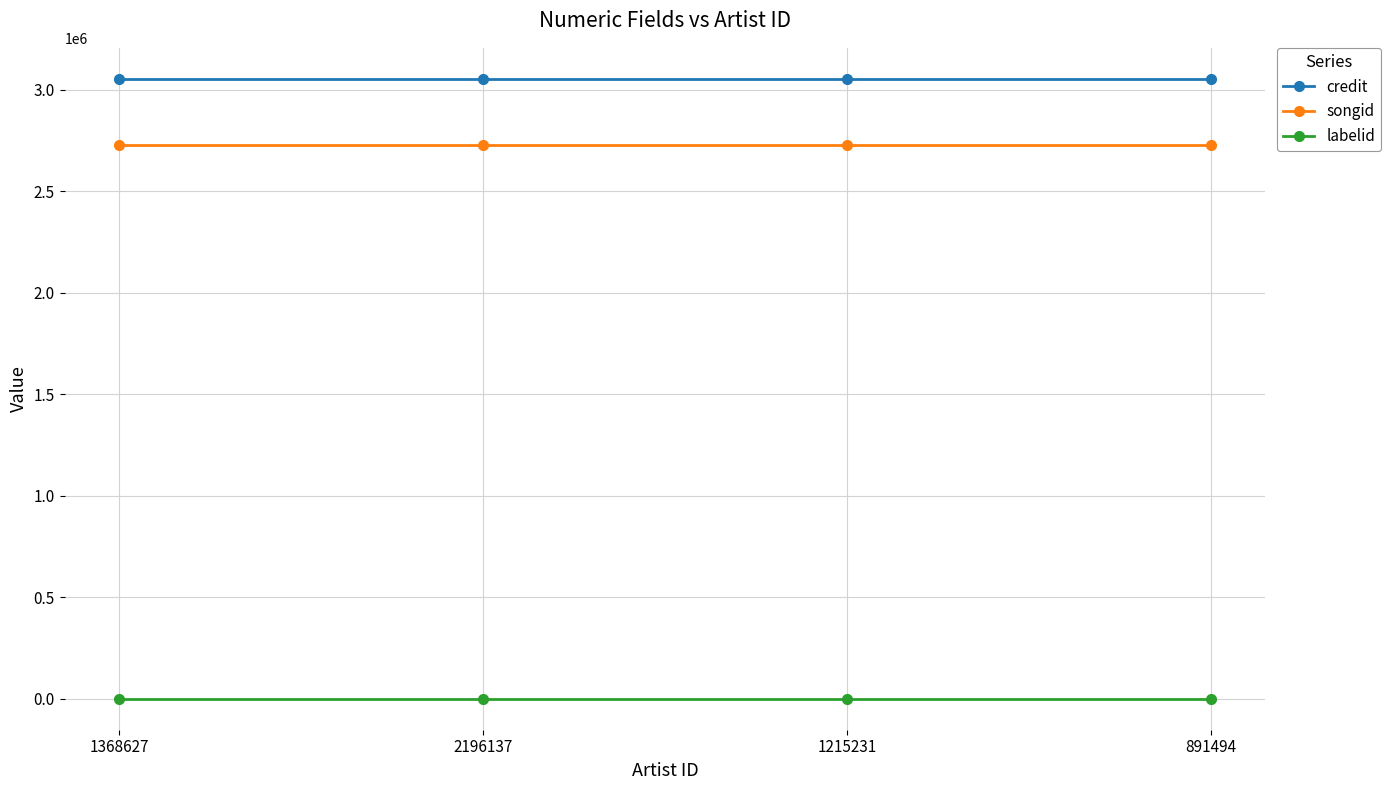

True or false: songid and labelid cross at least once.

False